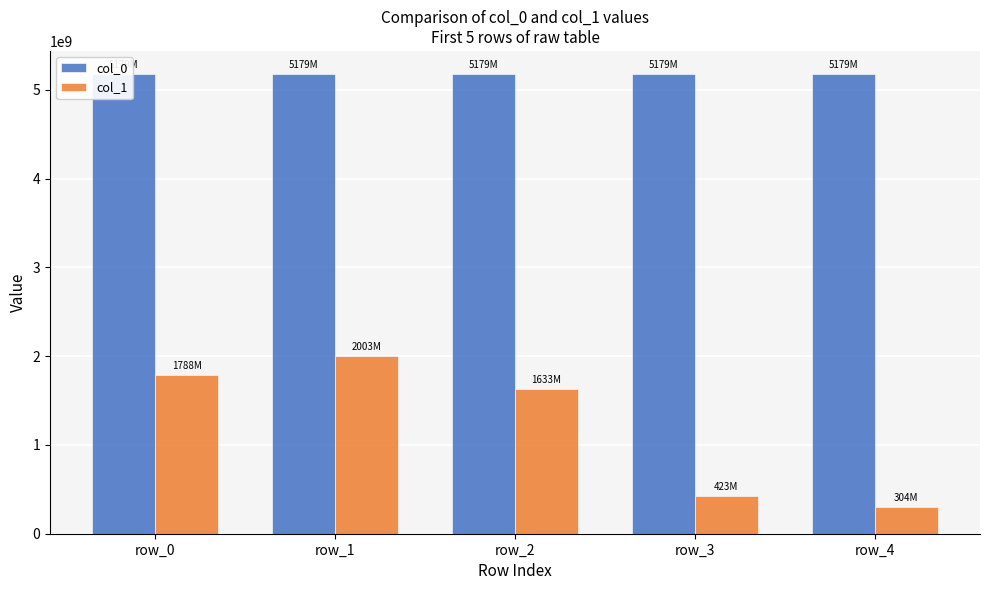

At which label does col_1 first exceed 1633741577?

row_0